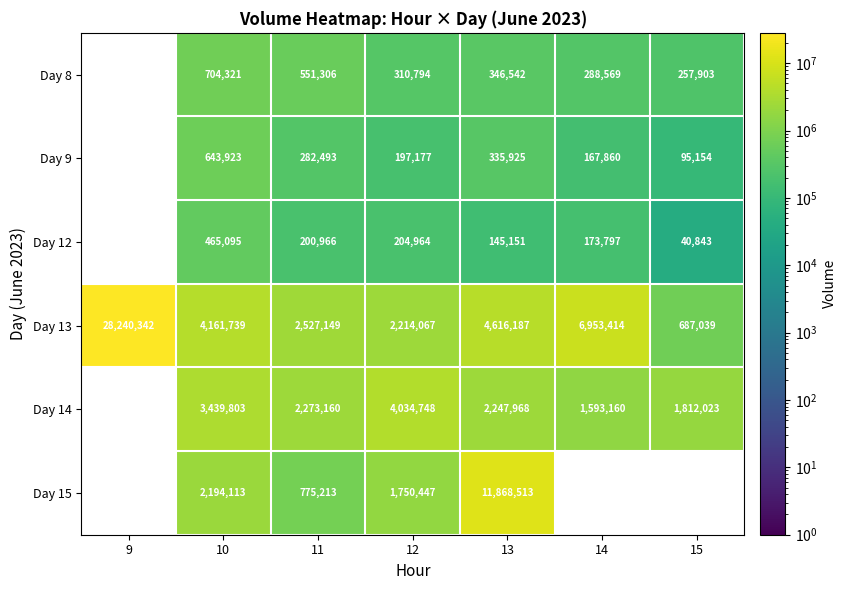

Which has a higher value, 12 or 10?

10